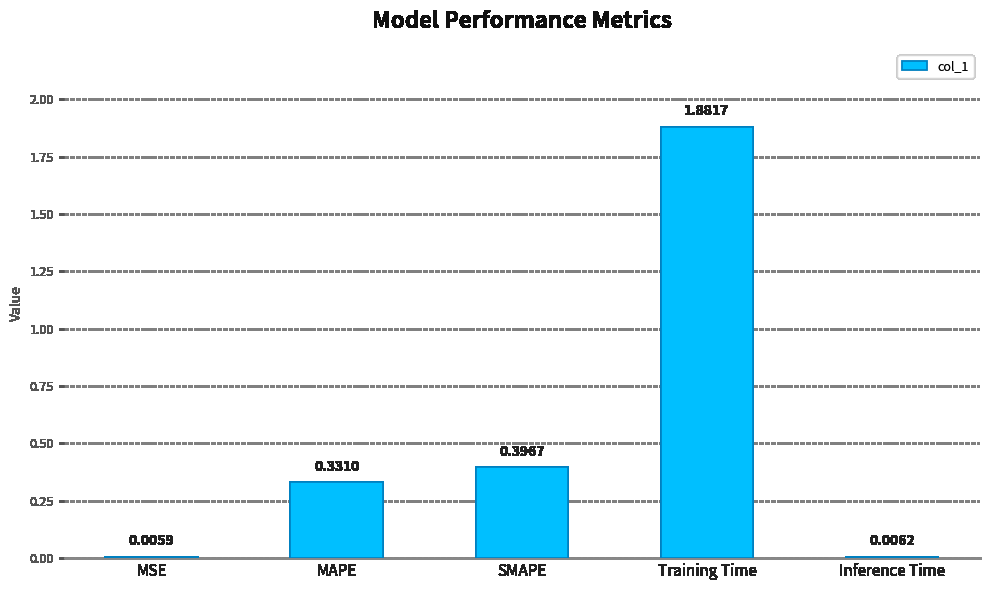

The chart shows a value of 0.8 at Training Time. True or false?

False